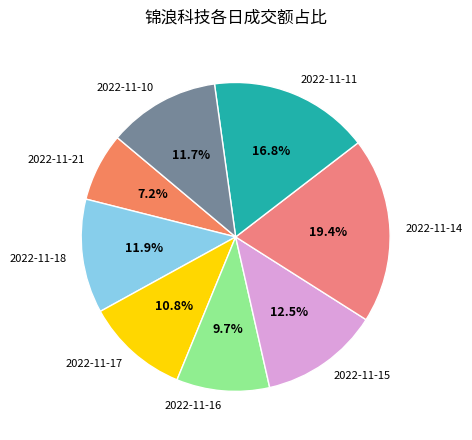

Approximately how many times larger is the value at 2022-11-16 compared to 2022-11-15?

0.8